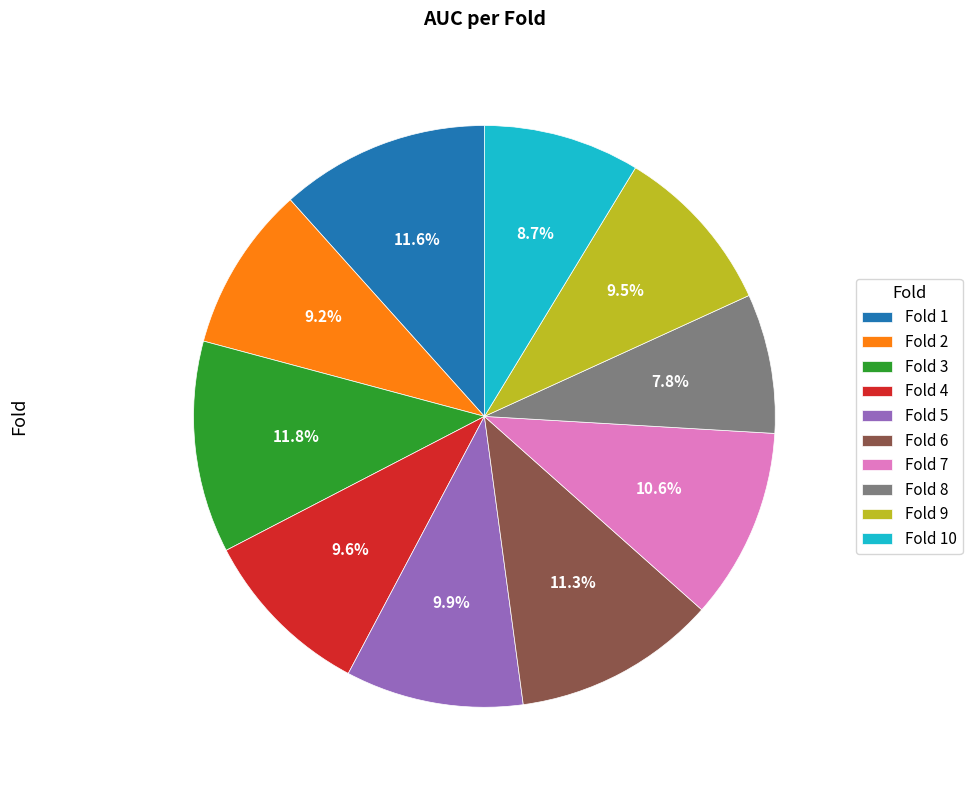

What percentage is the Fold 8 slice, to the nearest percent?

8%